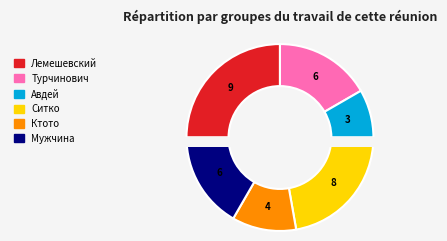

True or false: Мужчина accounts for 8% of the total.

False